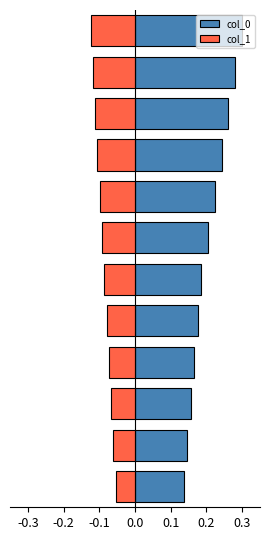

List the series in order of their overall mean, highest first.

col_0, col_1